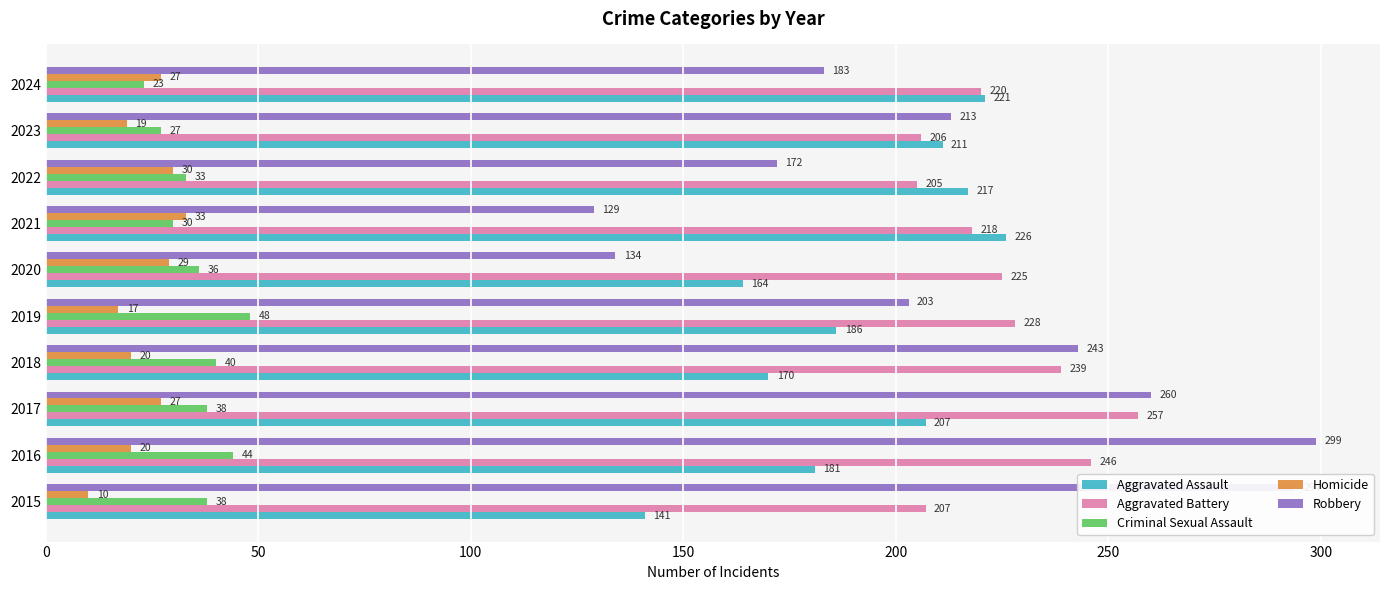

At how many categories does at least one series exceed 206?

10